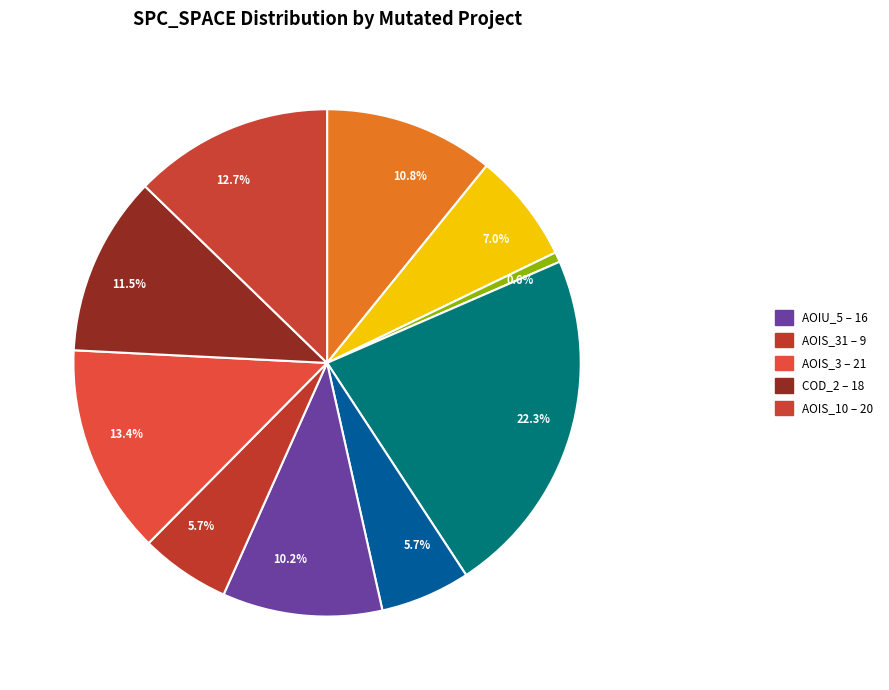

How many segments does this pie chart have?

10